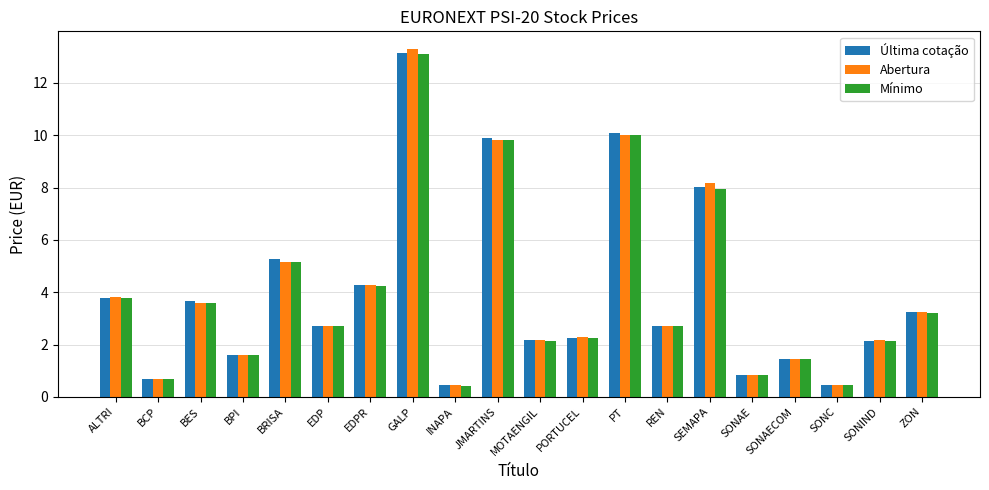

What is the minimum value for Última cotação?

0.4